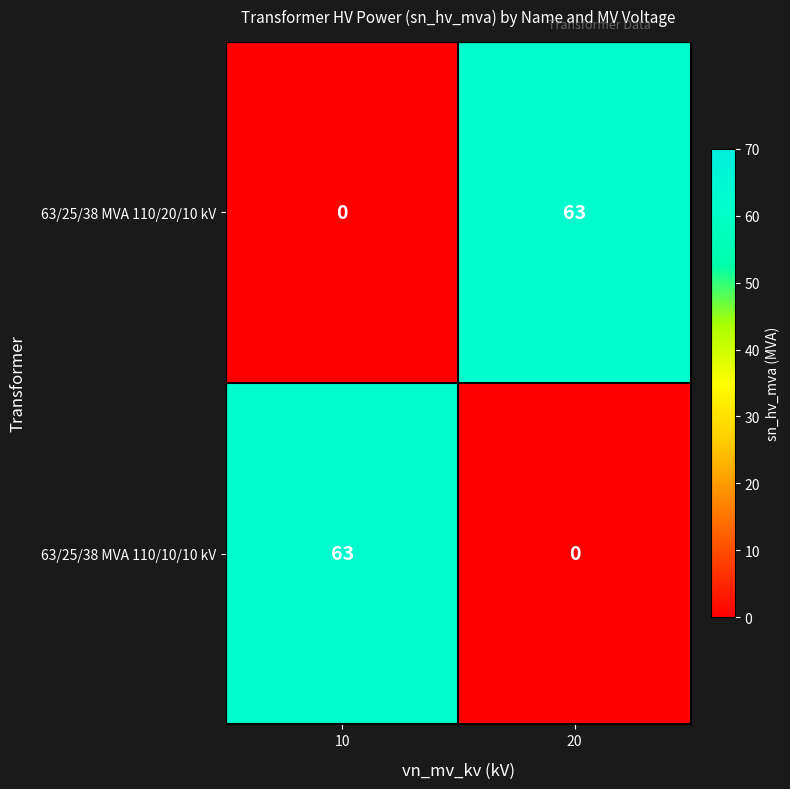

How many categories are shown in the chart?

2